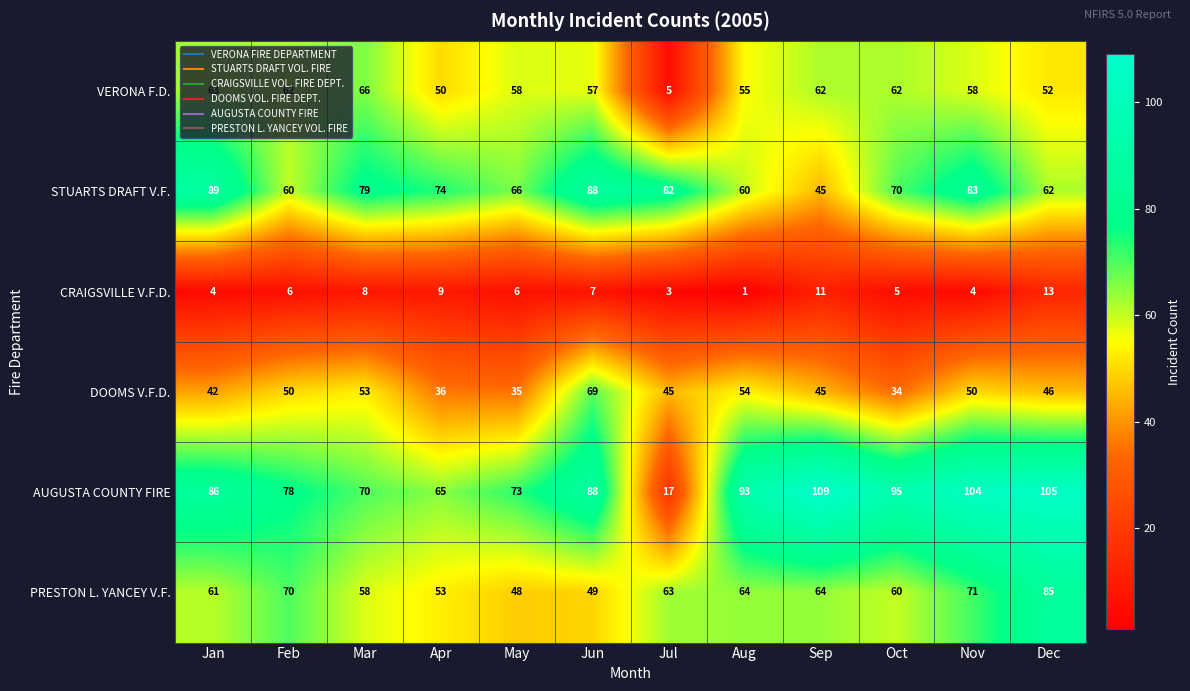

What is the spread (max minus min) of values at Dec?

92